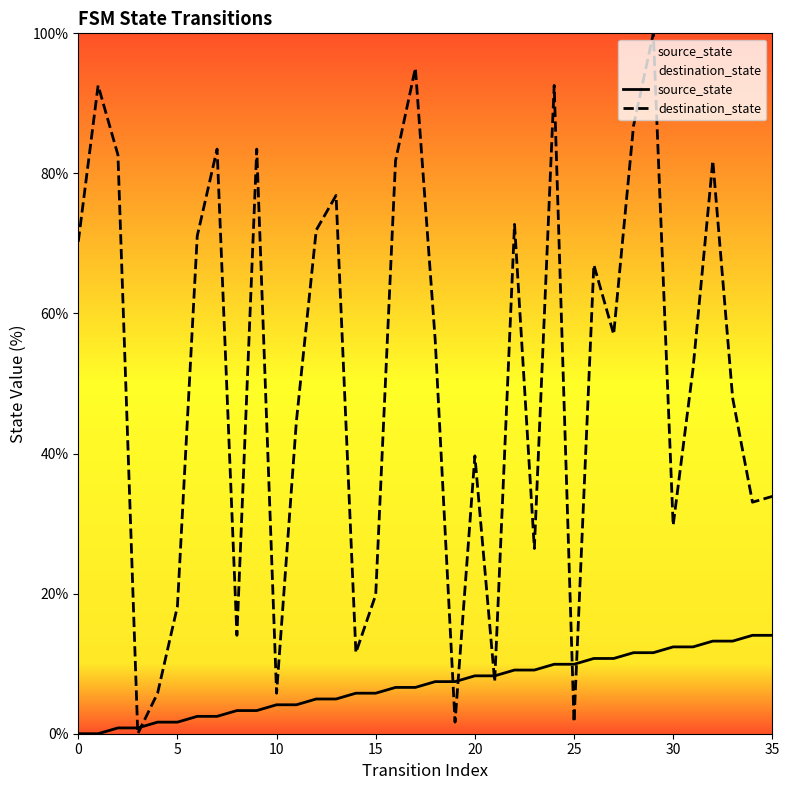

Is the value of source_state at 21 greater than the value of destination_state at 28?

No